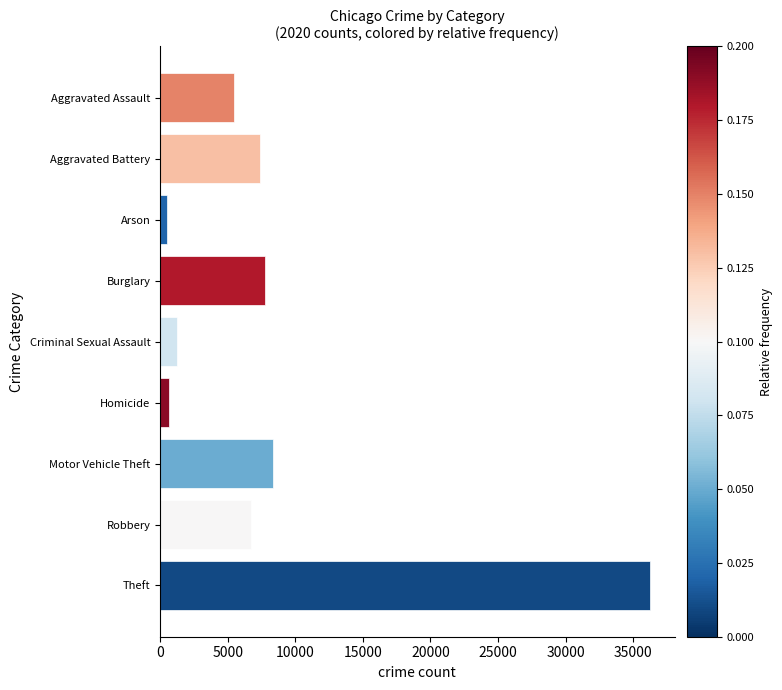

Between Motor Vehicle Theft and Homicide, which is larger?

Motor Vehicle Theft